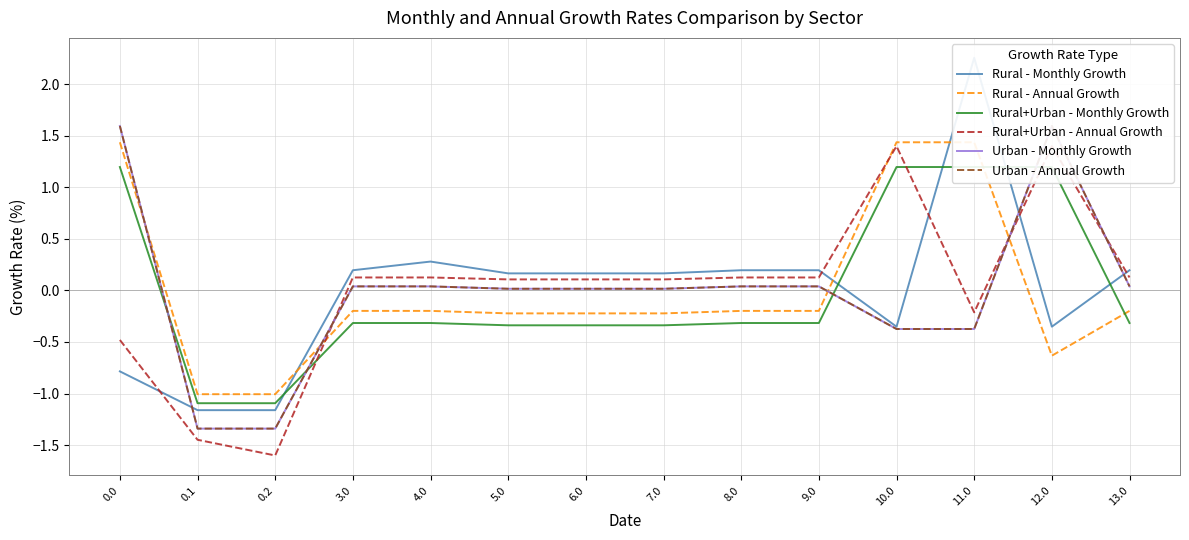

Which series has the largest total across all categories?

Rural - Monthly Growth